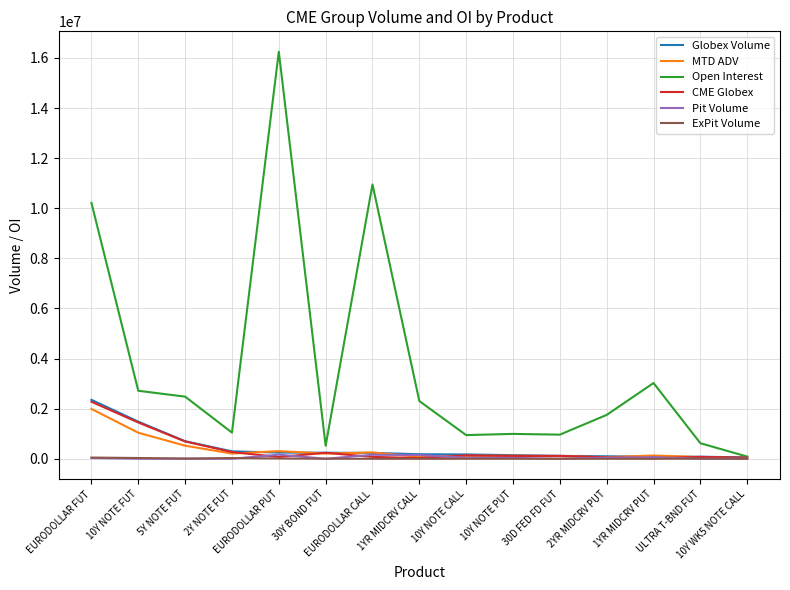

Which series has the widest spread of values?

Open Interest